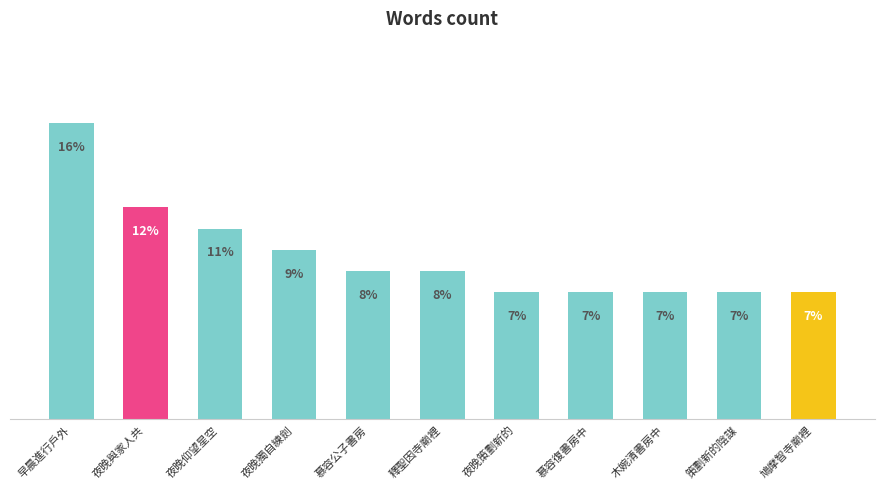

Between 慕容復書房中 and 釋聖因寺廟裡, which is larger?

釋聖因寺廟裡